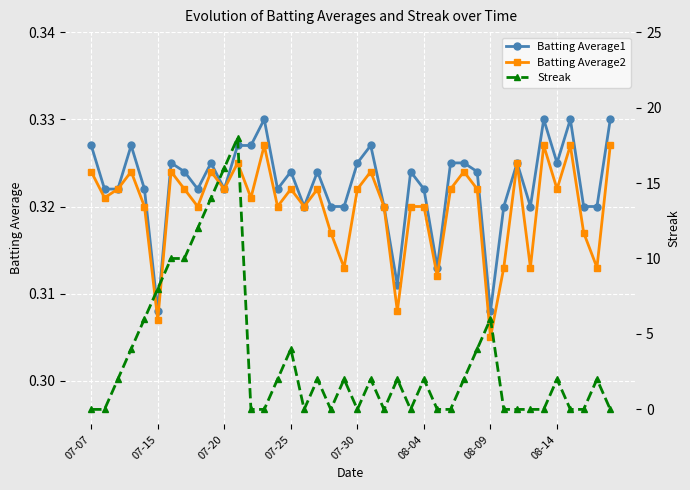

Does the chart display data point markers on the line(s)?

Yes